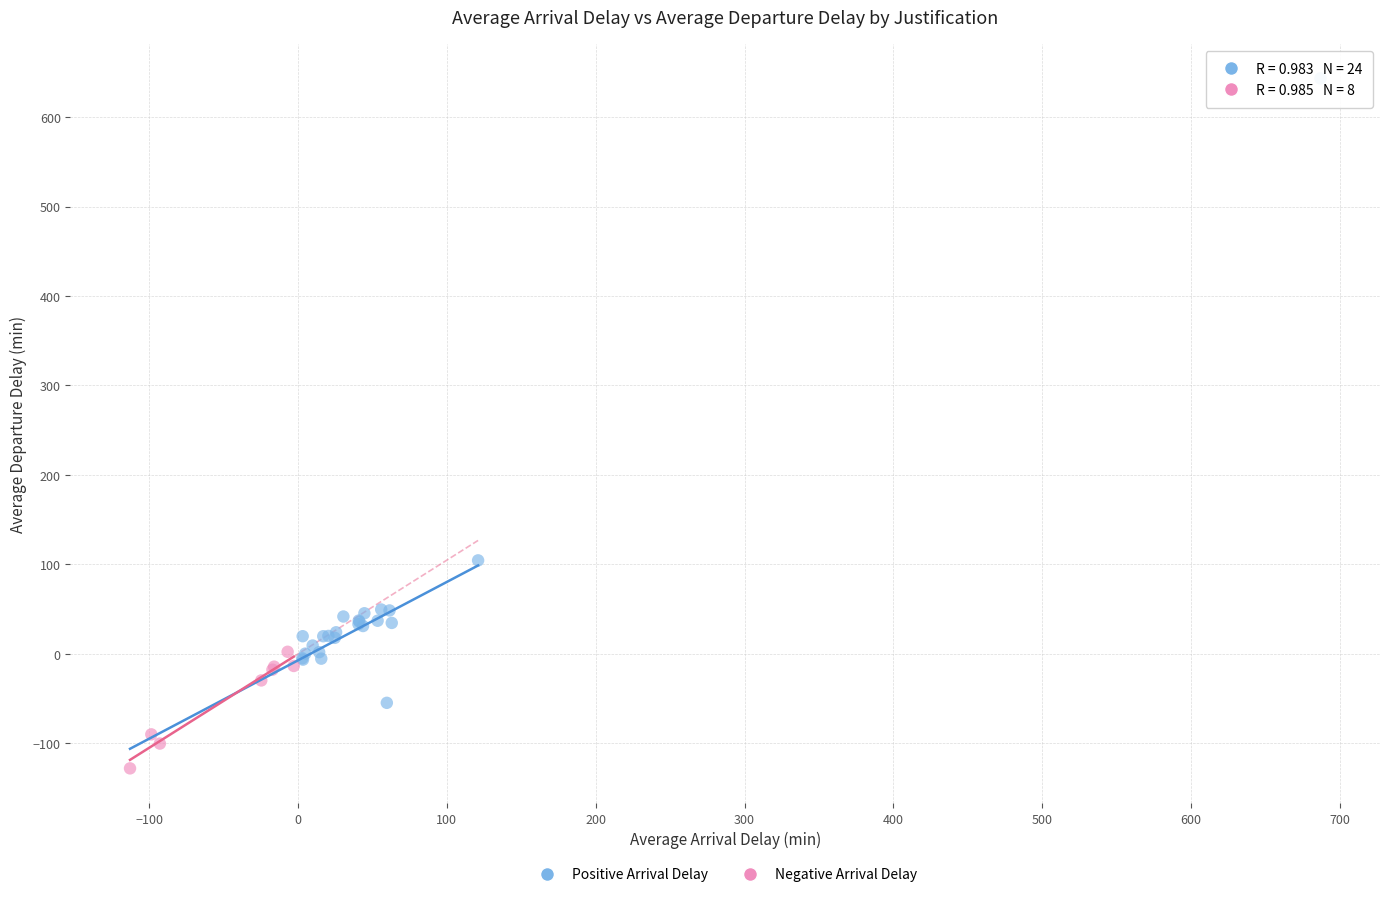

Which series reaches the maximum Y coordinate?

Positive Arrival Delay